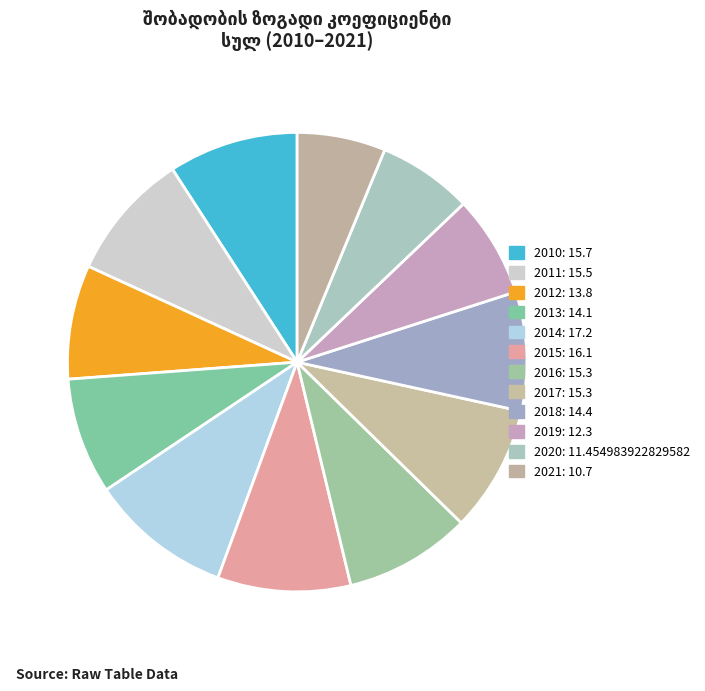

Does 2020 represent more than half of the total?

No